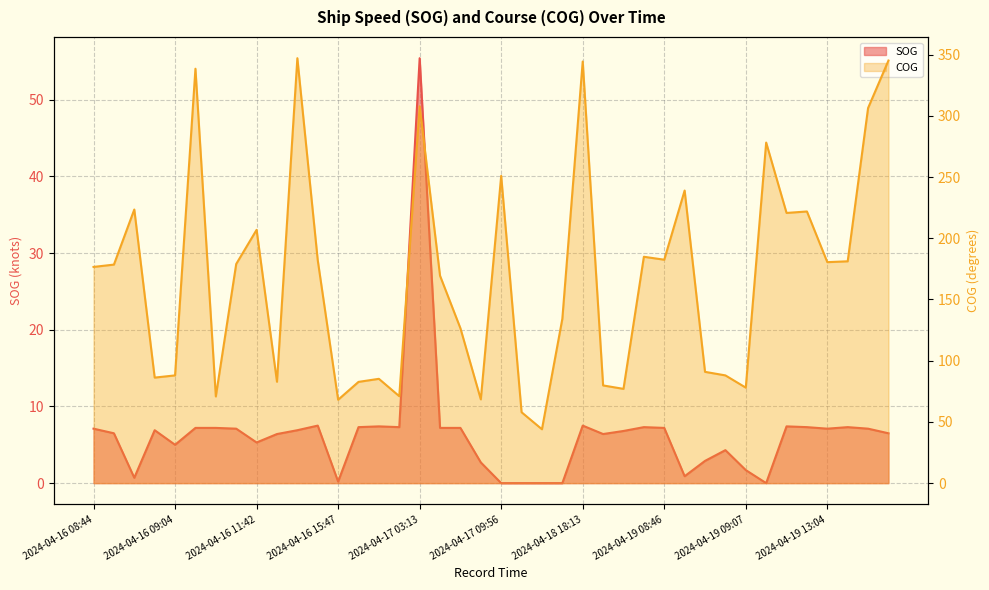

How many values in SOG are above zero?

35